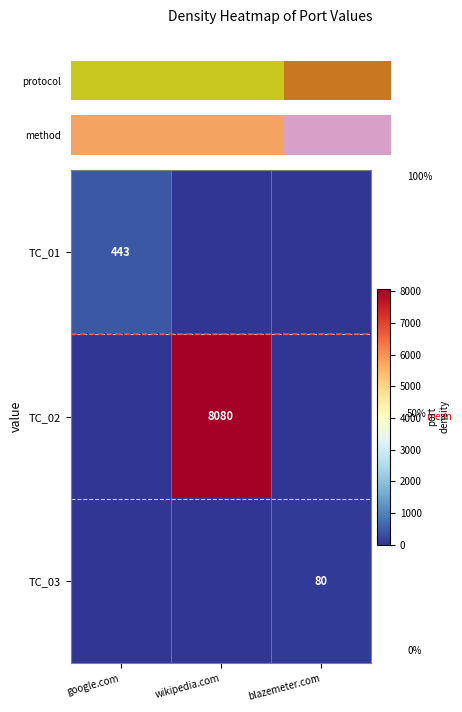

Is it true that TC_01 equals 102 at google.com?

False